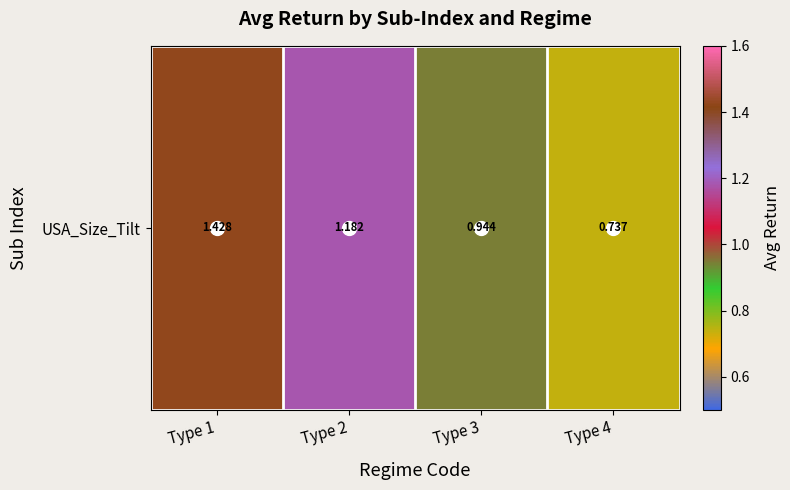

What is the smallest value displayed?

0.7